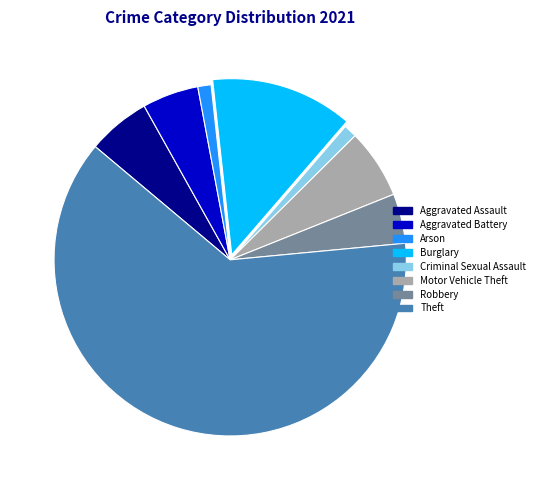

How many slices are in this pie chart?

8